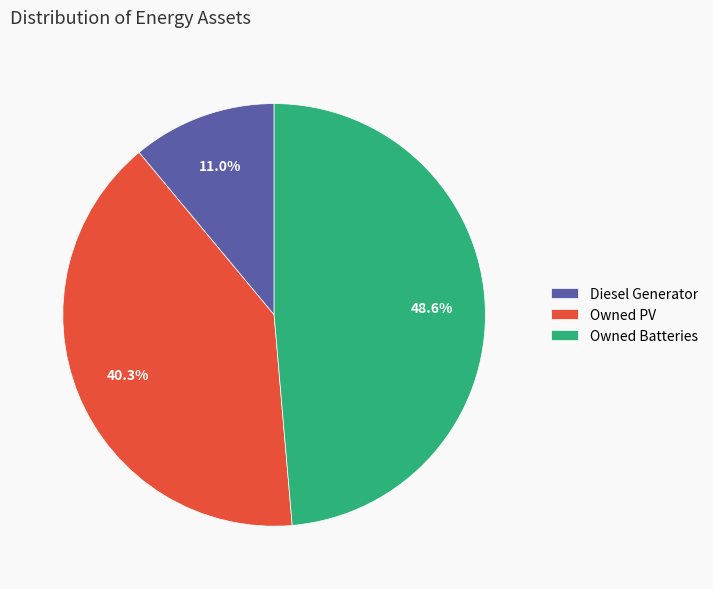

Does any single category account for the majority?

No